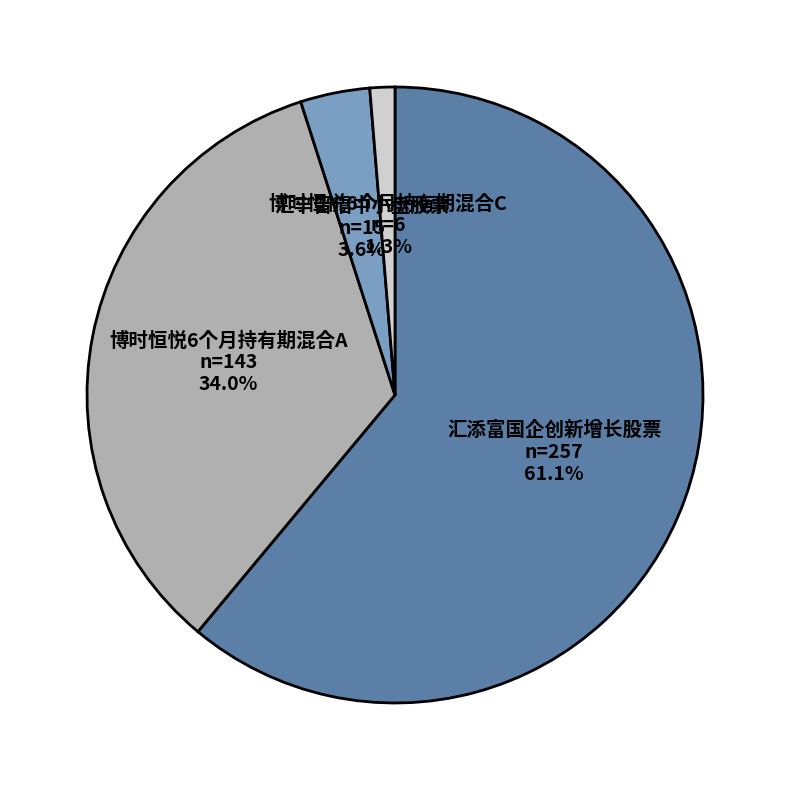

Which slice is the smallest?

博时恒悦6个月持有期混合C